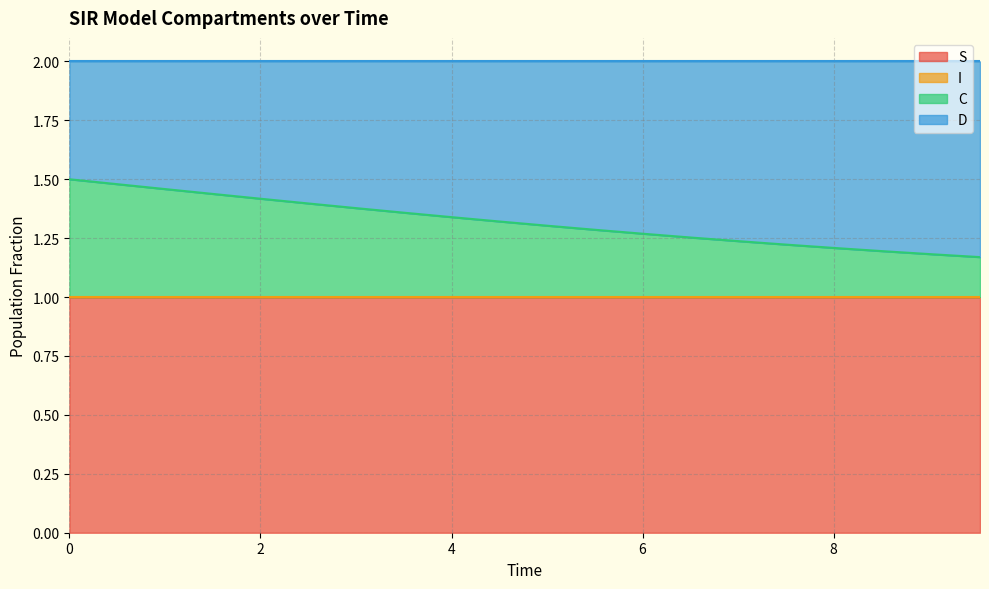

What is the maximum value for S?

1.0